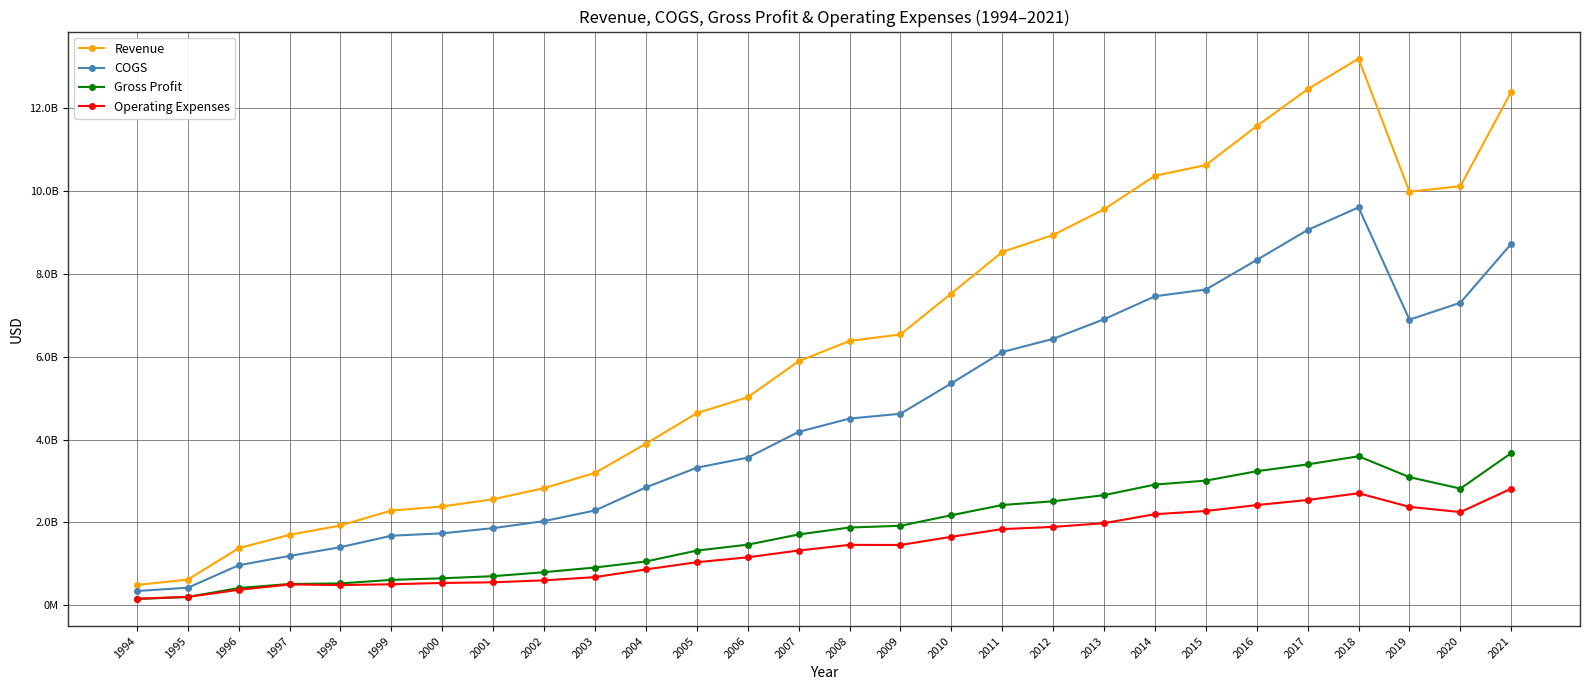

Is it true that Revenue equals 3194000000 at 2003?

True